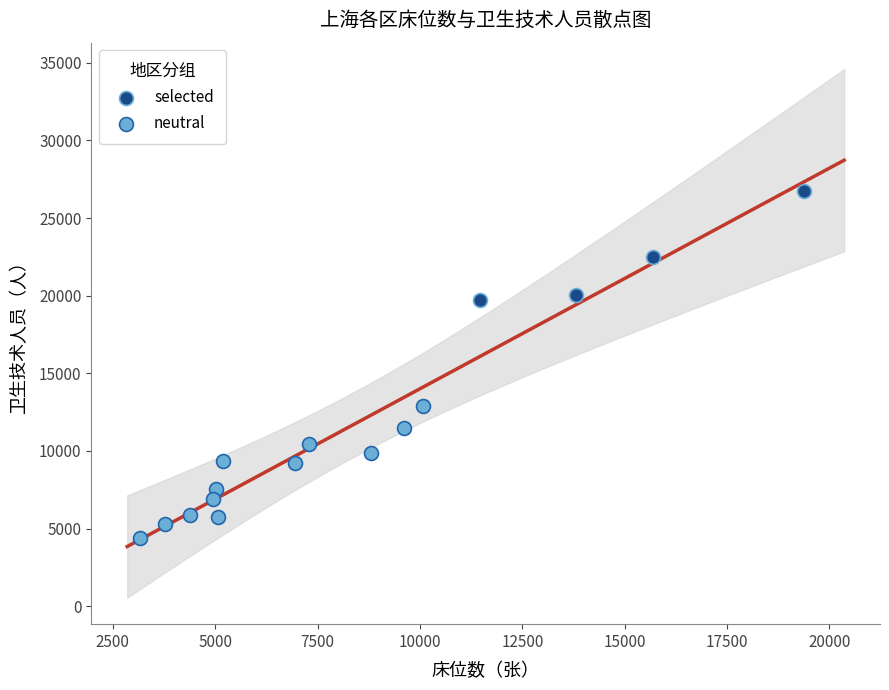

What are all the series names shown in the legend?

selected, neutral